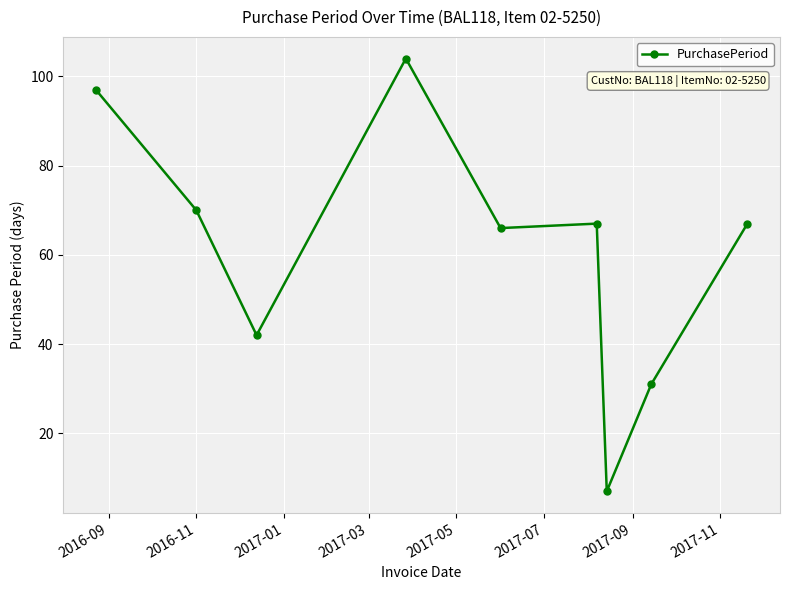

Reading right to left, list all the values displayed in this chart.

67	31	7	67	66	104	42	70	97